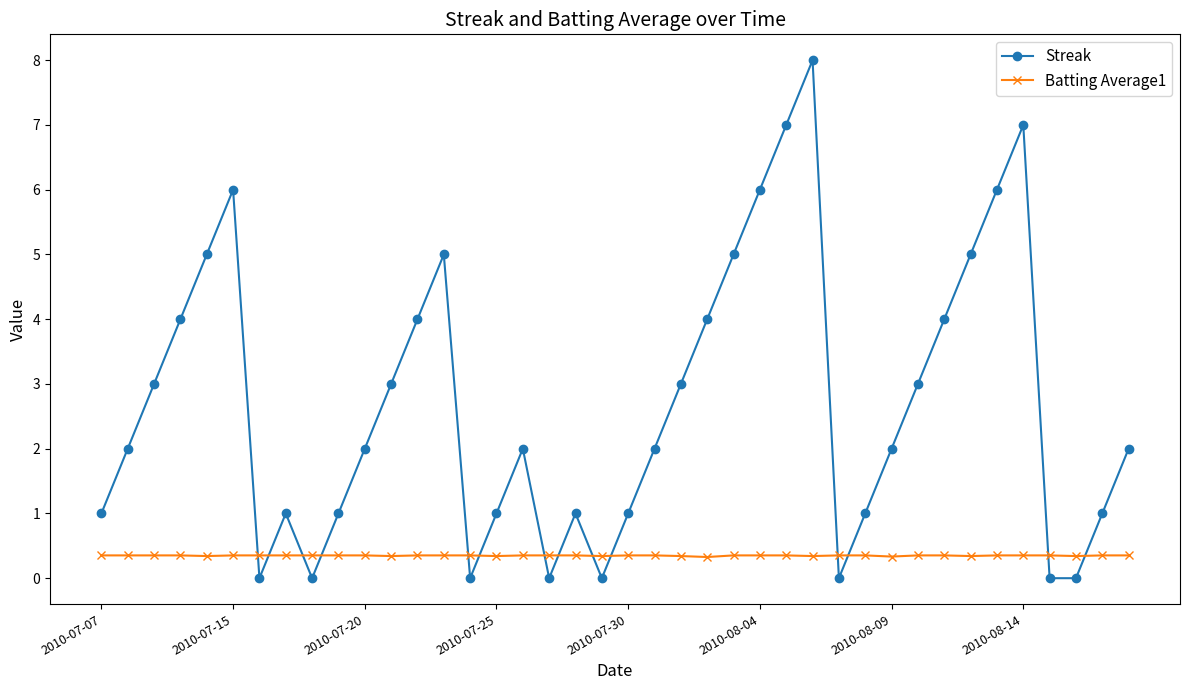

List the series in order of their overall mean, lowest first.

Batting Average1, Streak